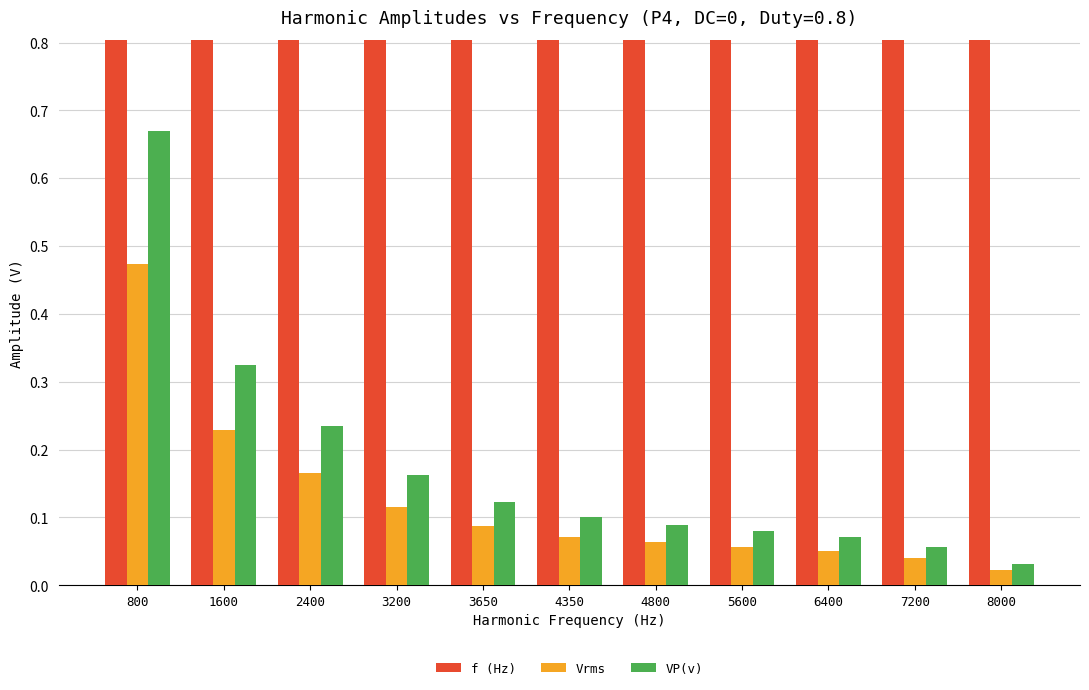

At which category is the sum across all series the highest?

8000